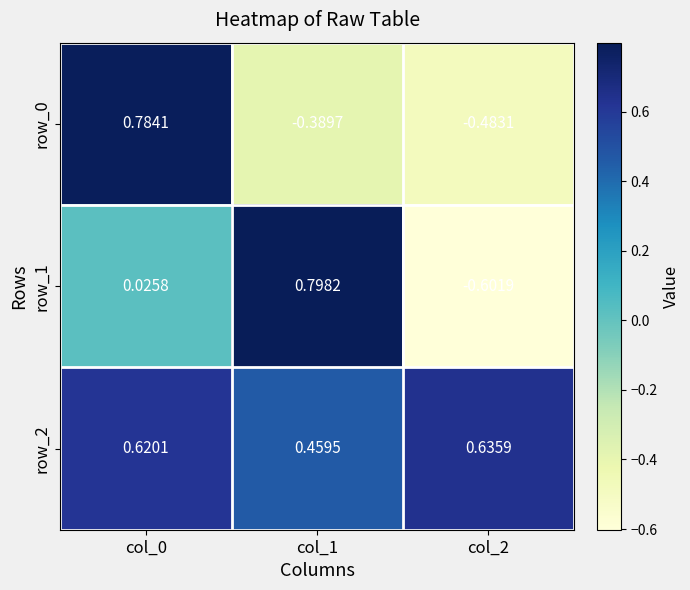

The value of row_1 at col_2 is -0.8. True or false?

False